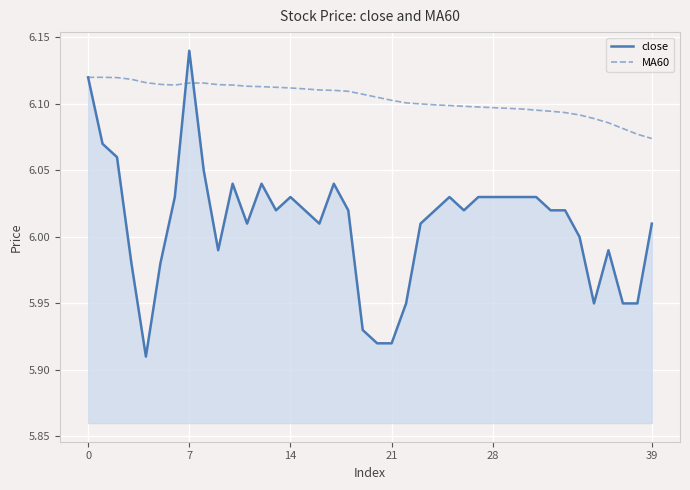

How many lines are shown in the chart?

2